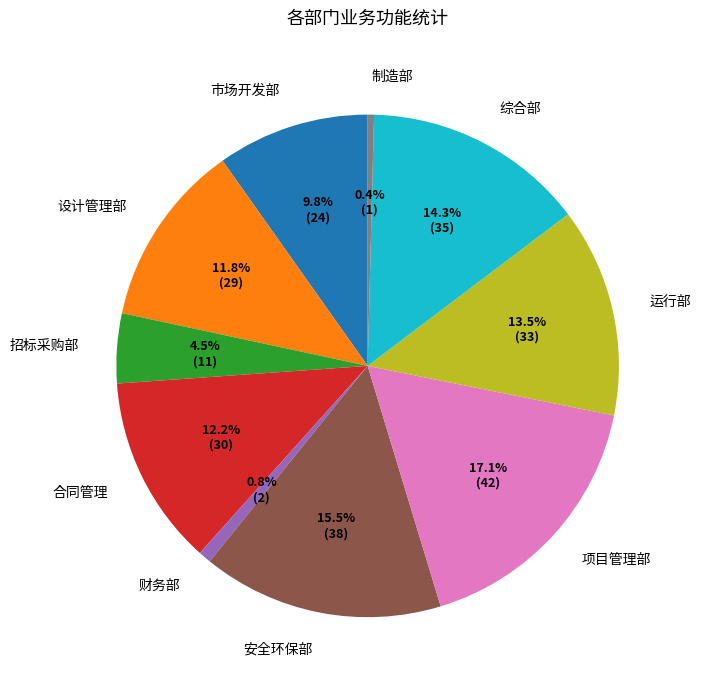

What is the ratio of the value at 市场开发部 to the value at 设计管理部?

0.8